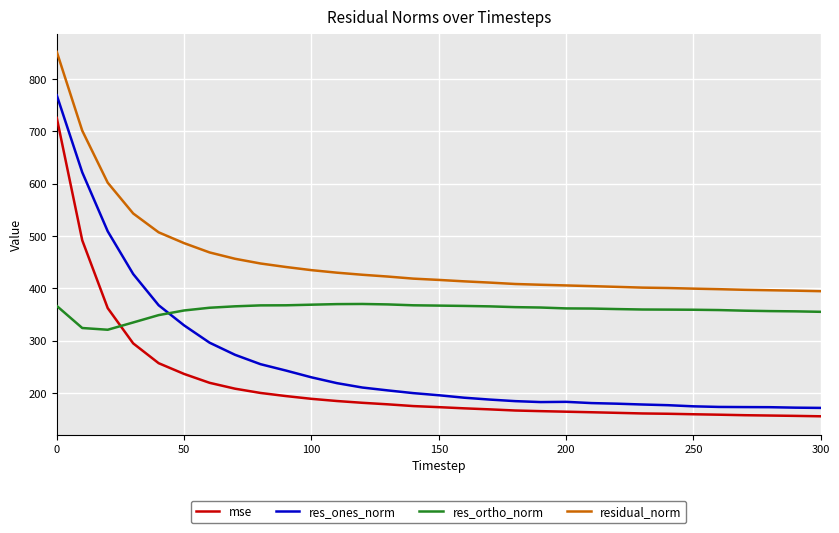

What is the maximum value for res_ortho_norm?

370.4